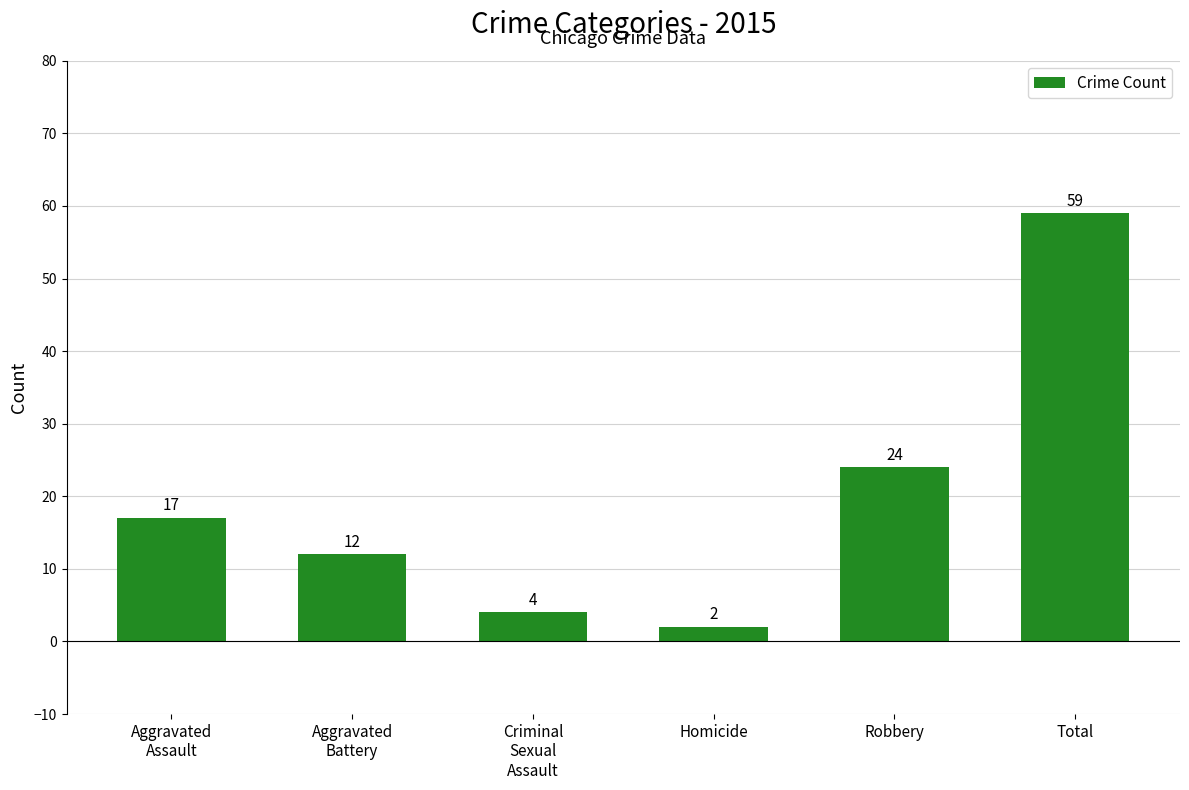

What position from the left is Total?

6